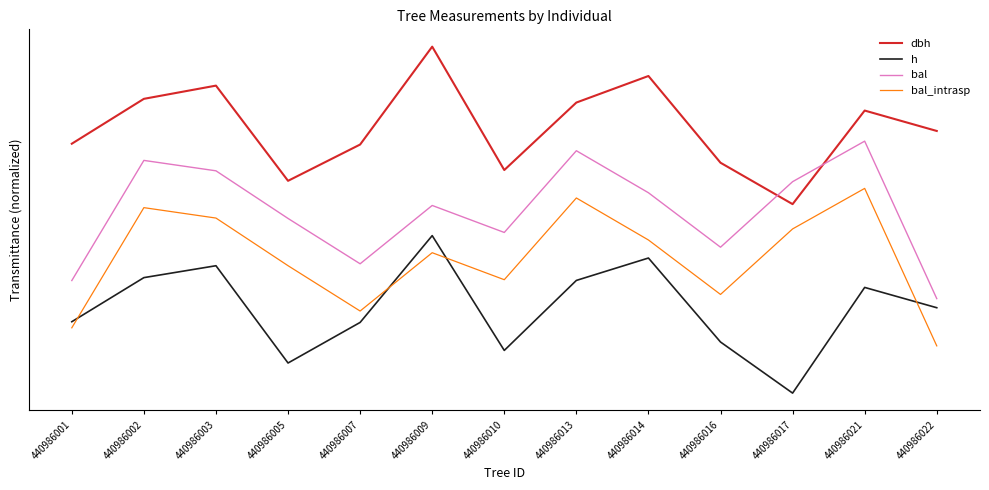

What are all the series names shown in the legend?

dbh, h, bal, bal_intrasp